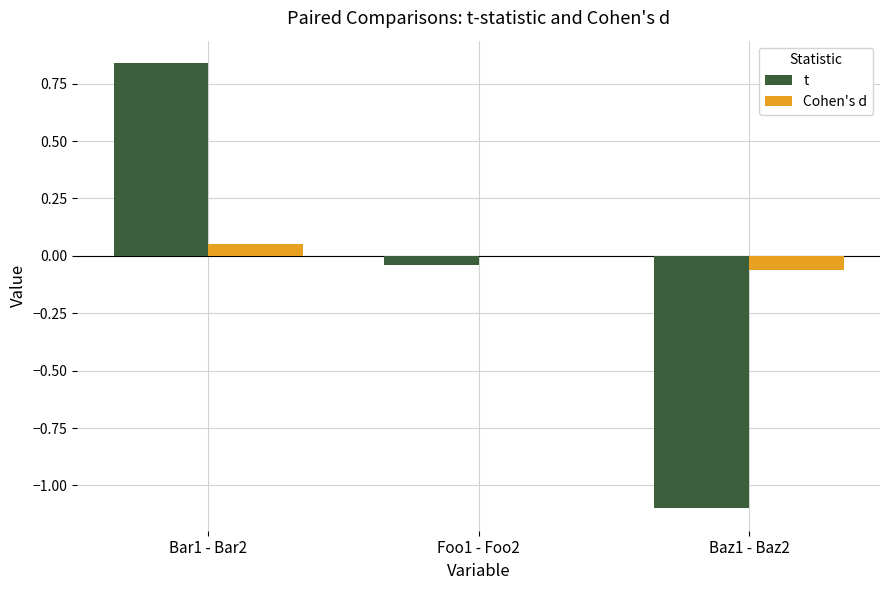

Which label corresponds to the largest value in the chart?

Bar1 - Bar2